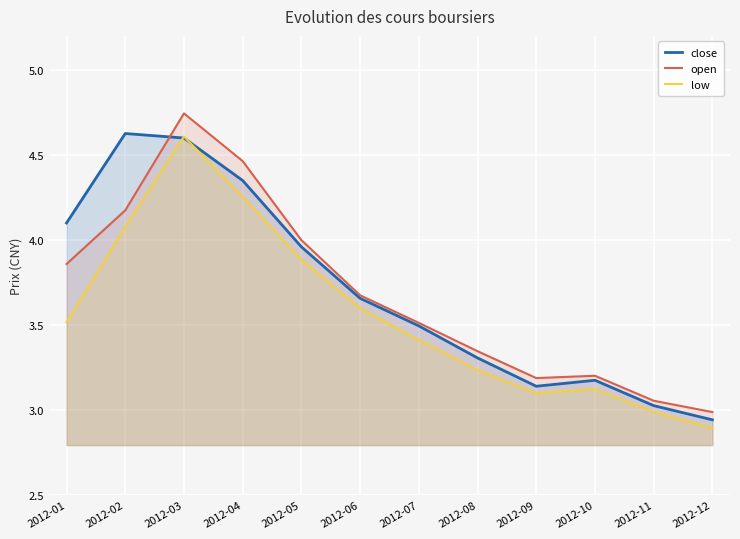

Which series has the widest spread of values?

open